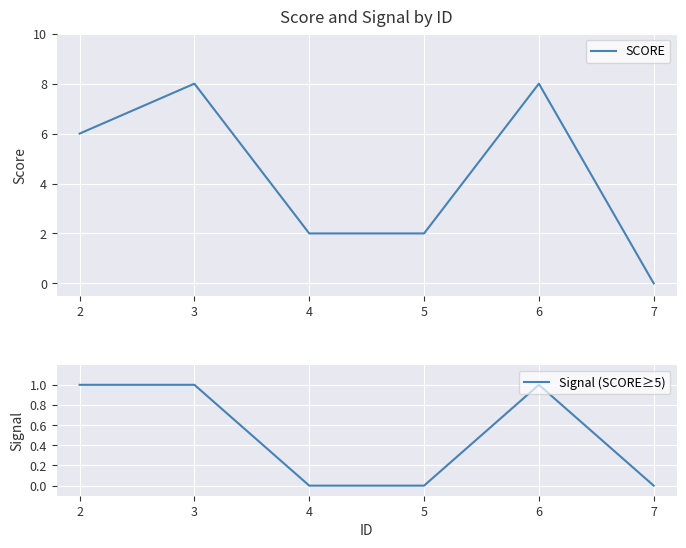

What is the difference between the second highest and second lowest values in the SCORE series?

6